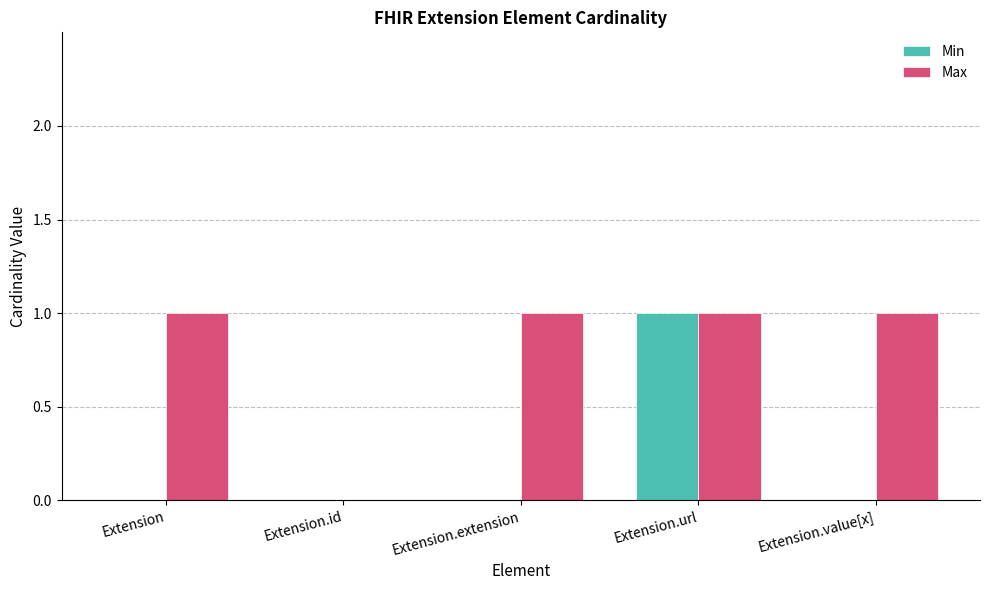

The Max series shows 0 at Extension.id. True or false?

True